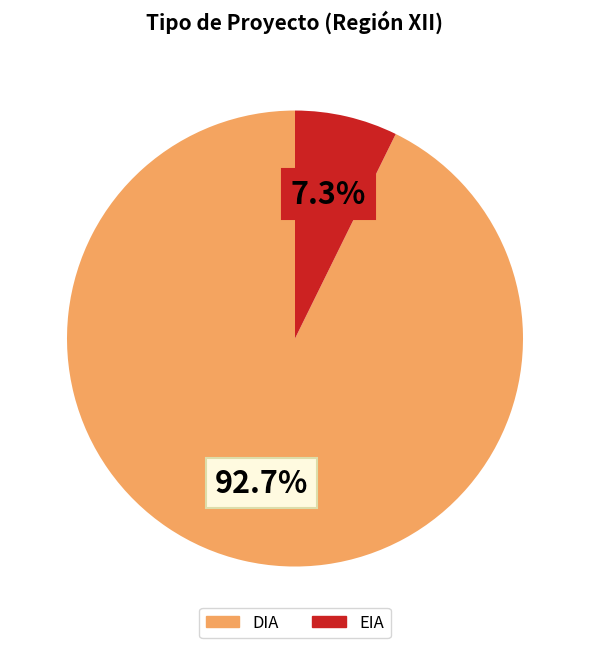

What percentage is the EIA slice, to the nearest percent?

7%